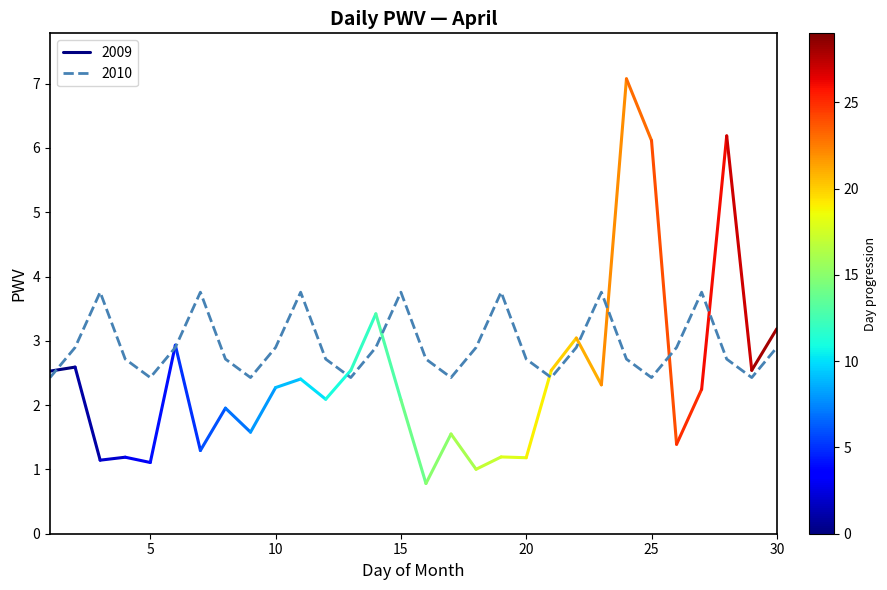

The 2010 series shows 1.5 at 20. True or false?

False